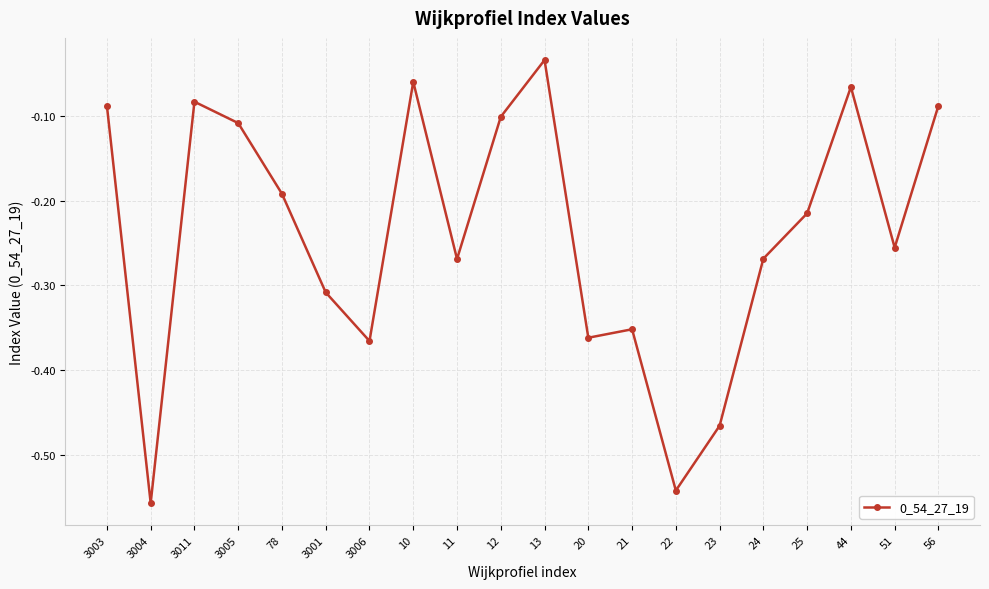

What is the sum of all values?

-4.8